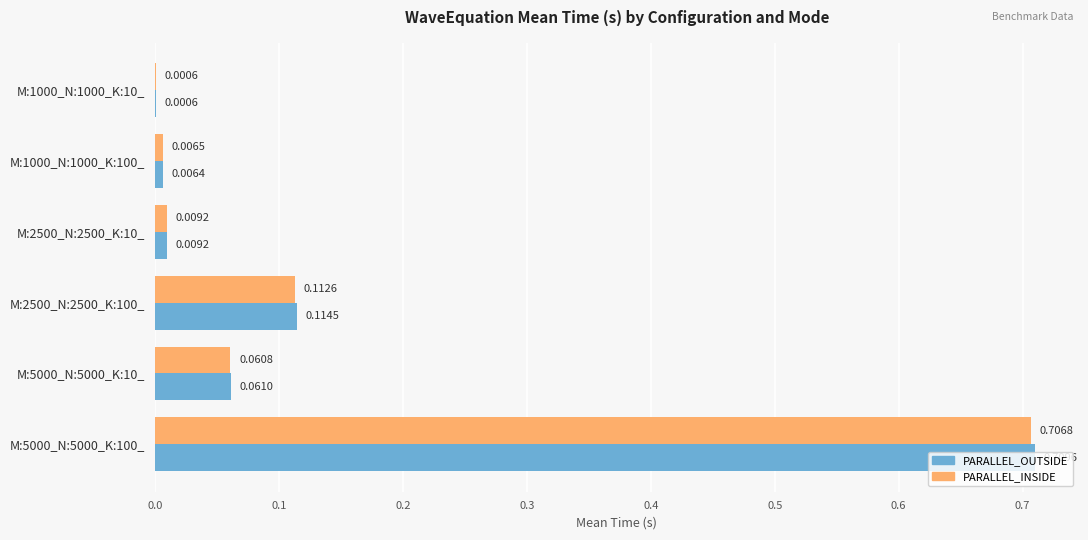

Which series changed the most between M:2500_N:2500_K:100_ and M:5000_N:5000_K:100_?

PARALLEL_OUTSIDE